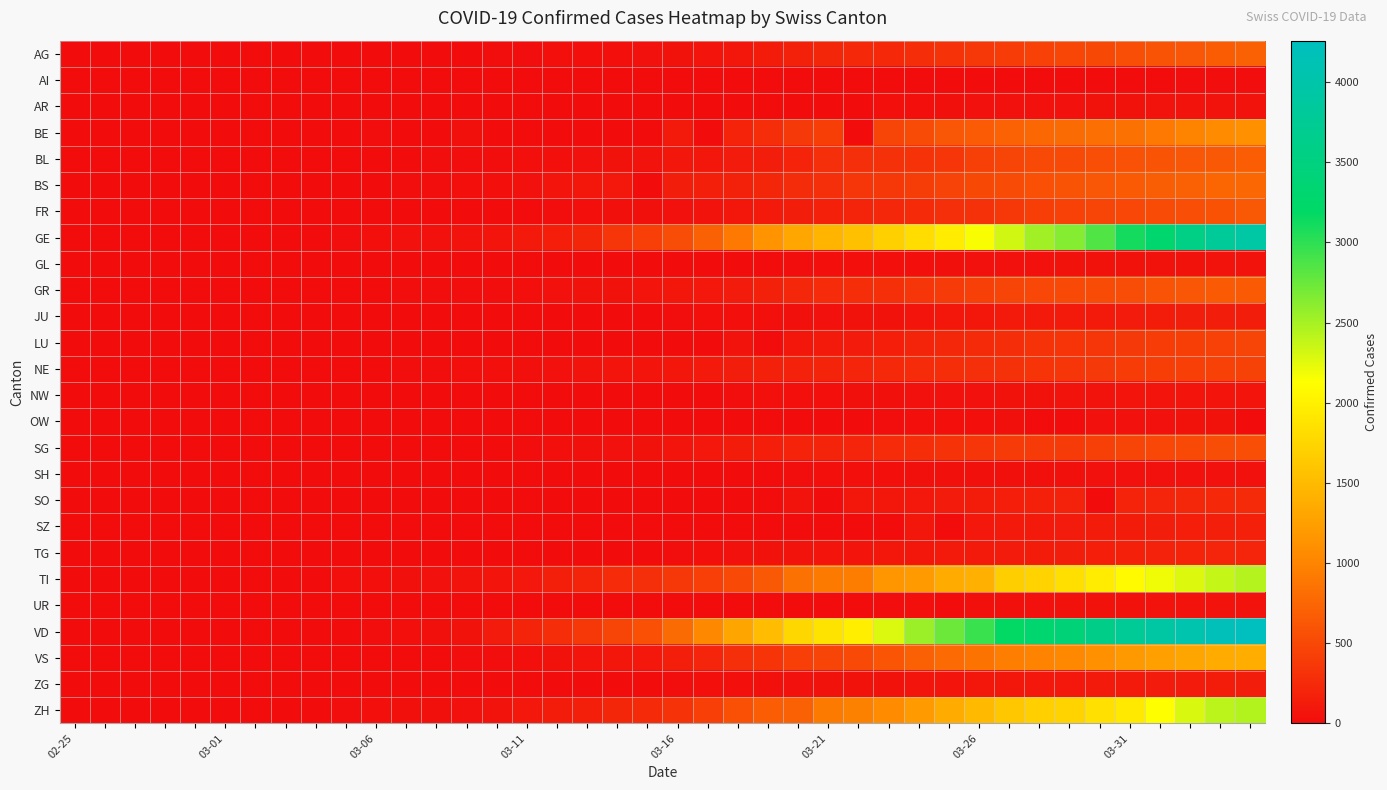

Which series has the largest total across all categories?

VD